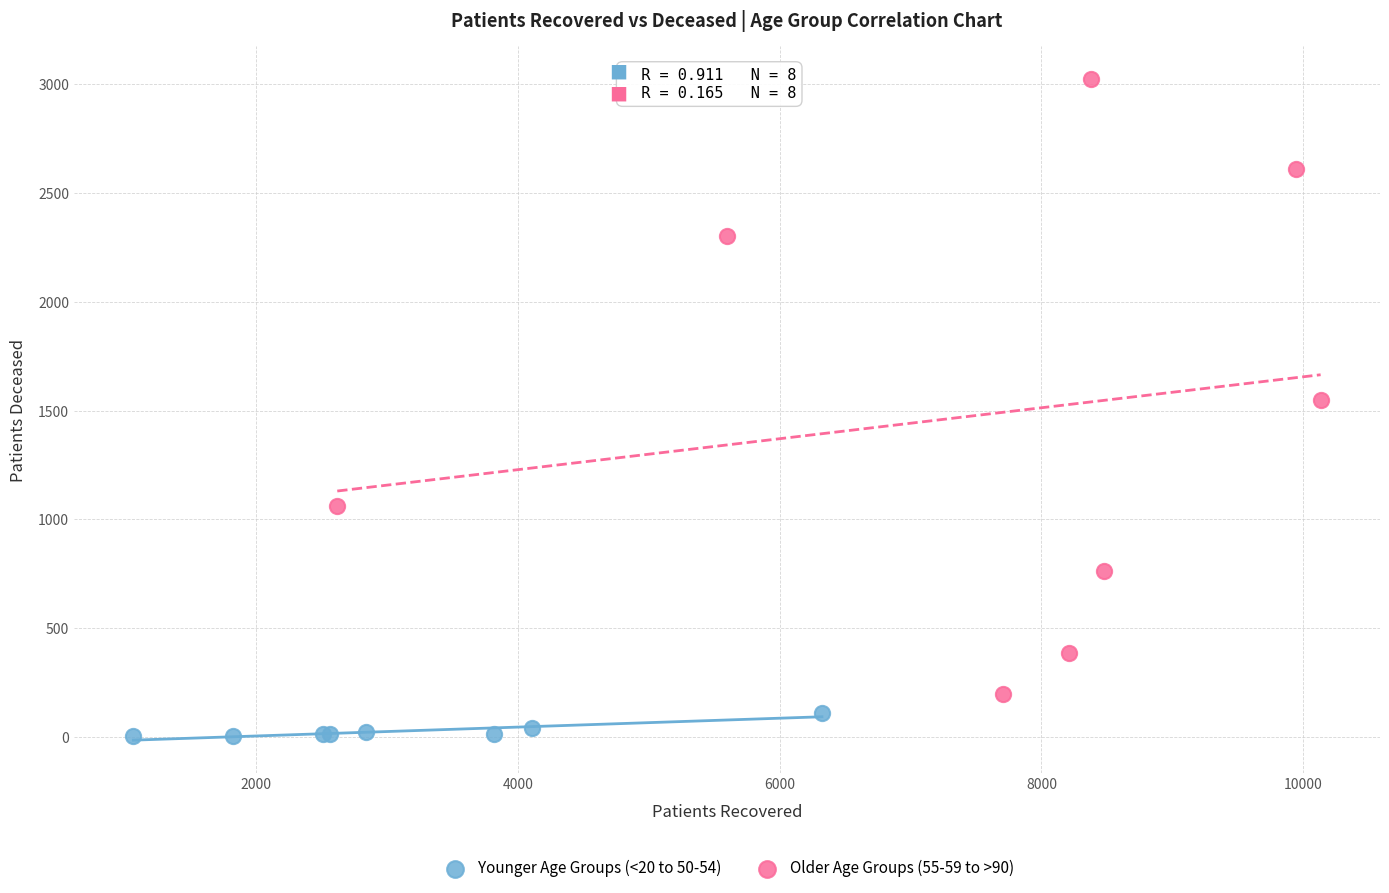

Which series has the largest Y range (max minus min)?

Older Age Groups (55-59 to >90)